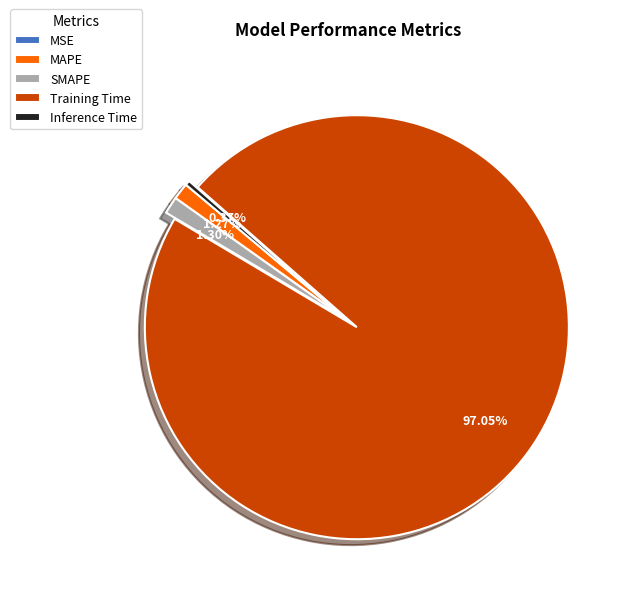

What is the majority slice?

Training Time